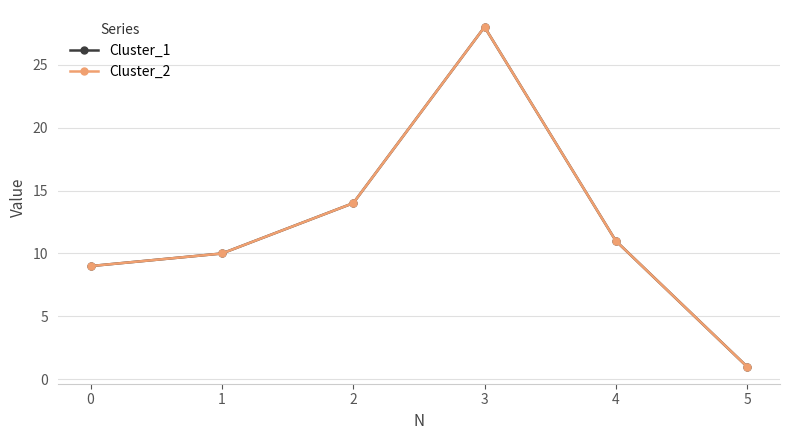

What is the sum of the Cluster_2 values at 4 and 3?

39